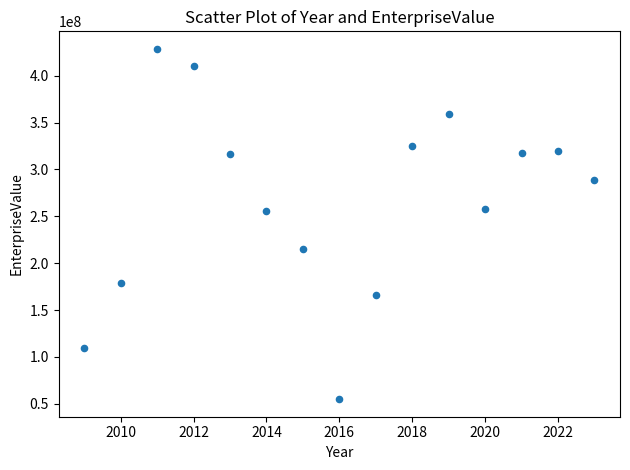

What is the range of Y values (max minus min)?

373717763.5